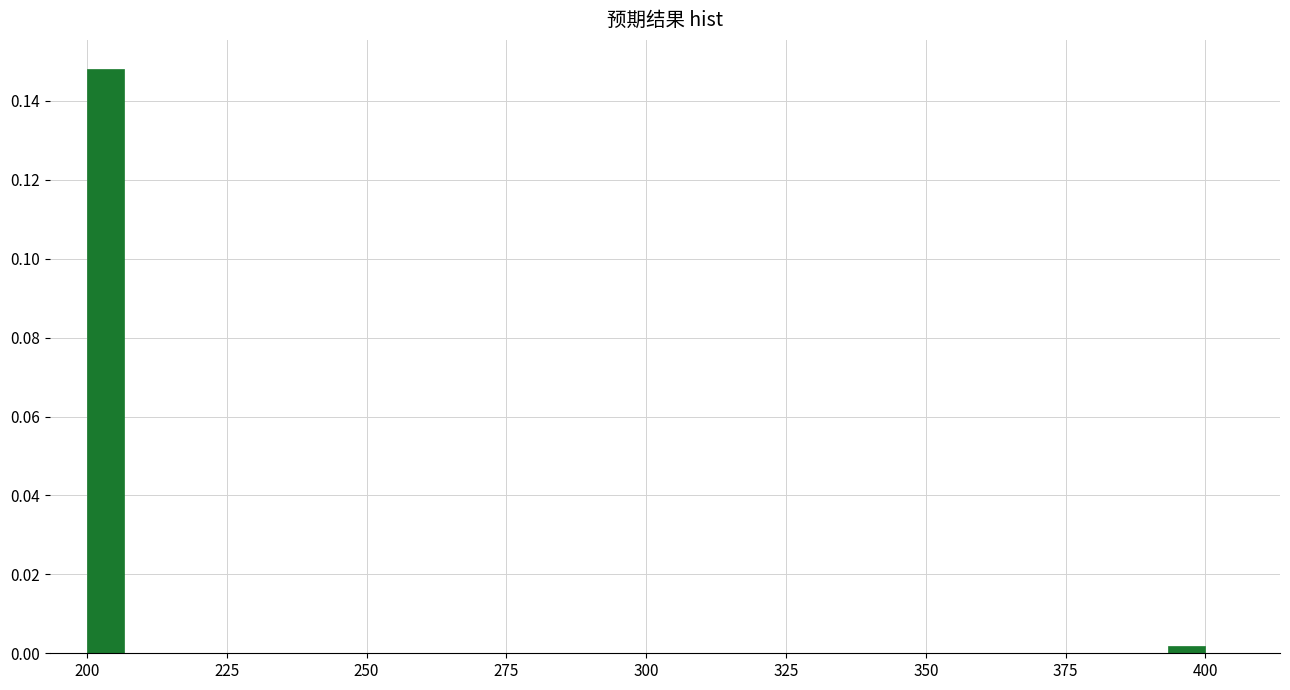

Around what value on the x-axis is the tallest bar? Give the approximate position of its centre, as read against the axis.

205